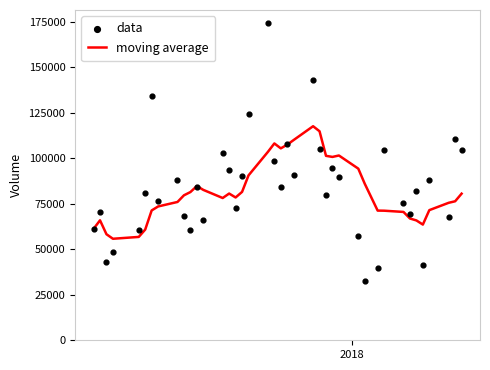

Which series contains the highest Y value?

data